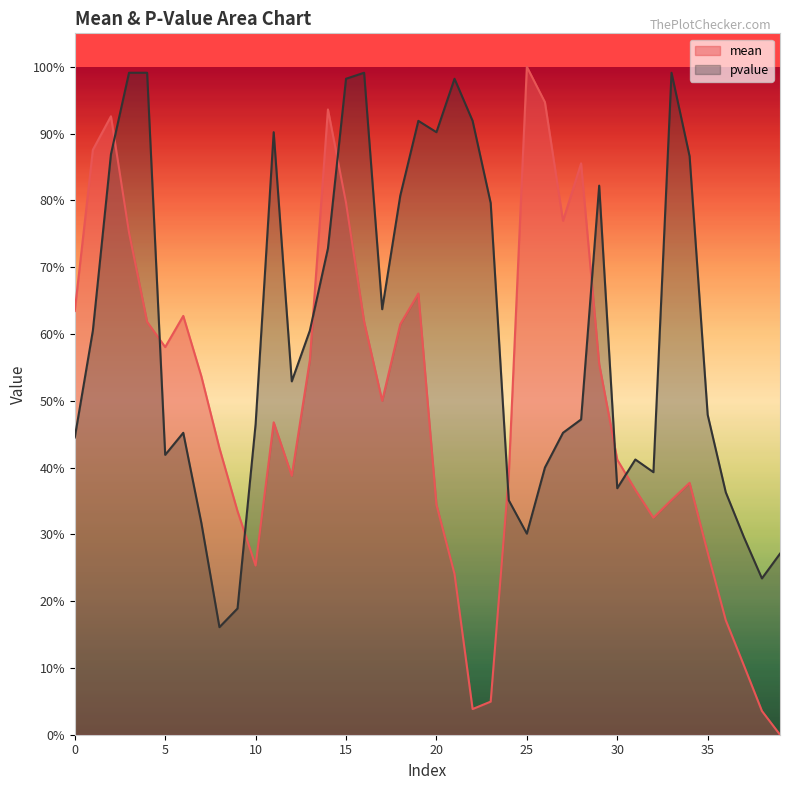

How many interior local peaks does the mean series have?

8